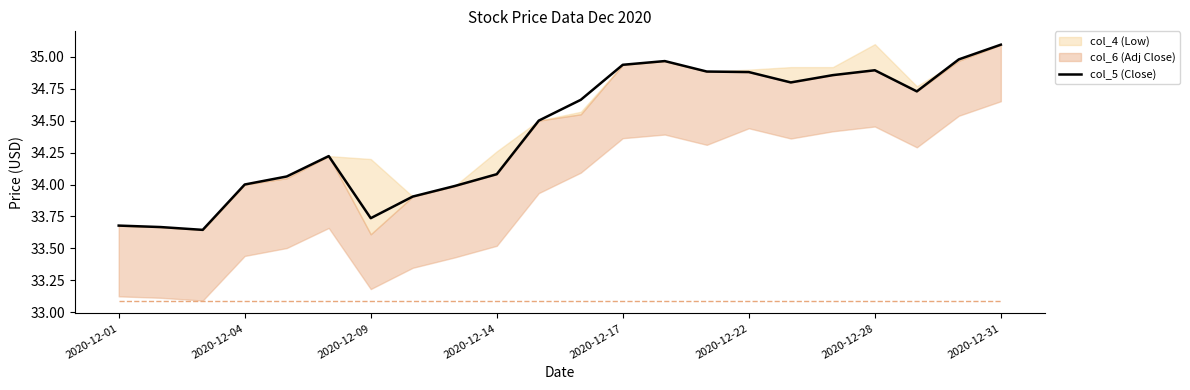

The value of col_5 (Close) at 2020-12-09 is 51.9. True or false?

False